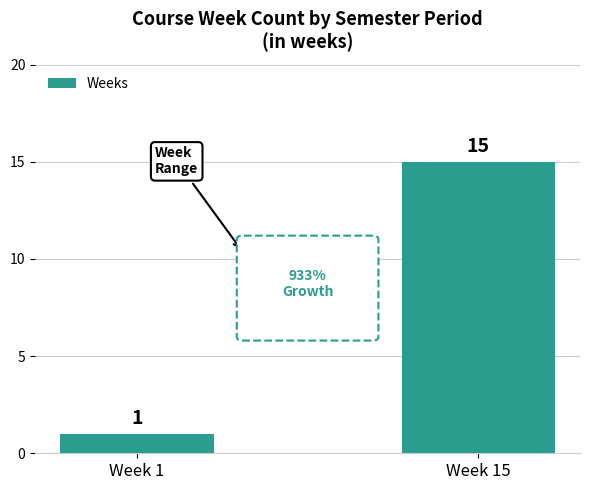

Between Week 15 and Week 1, which is larger?

Week 15